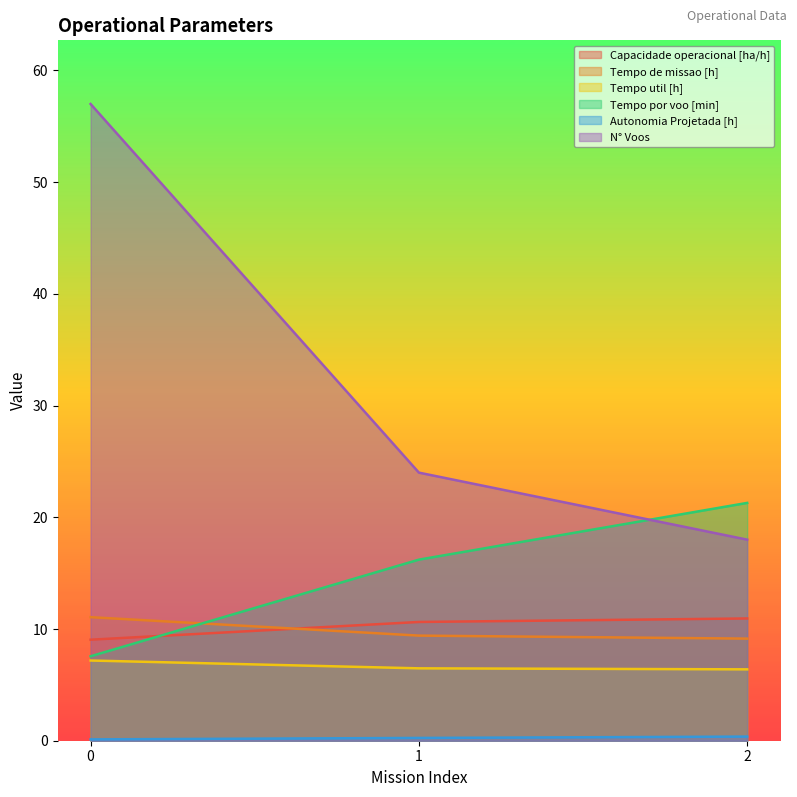

Reading right to left, transcribe all the data shown in this chart.

Capacidade operacional [ha/h]: 10.9	10.6	9.0
Tempo de missao [h]: 9.1	9.4	11.1
Tempo util [h]: 6.4	6.5	7.2
Tempo por voo [min]: 21.3	16.2	7.6
Autonomia Projetada [h]: 0.4	0.2	0.1
N° Voos: 18.0	24.0	57.0